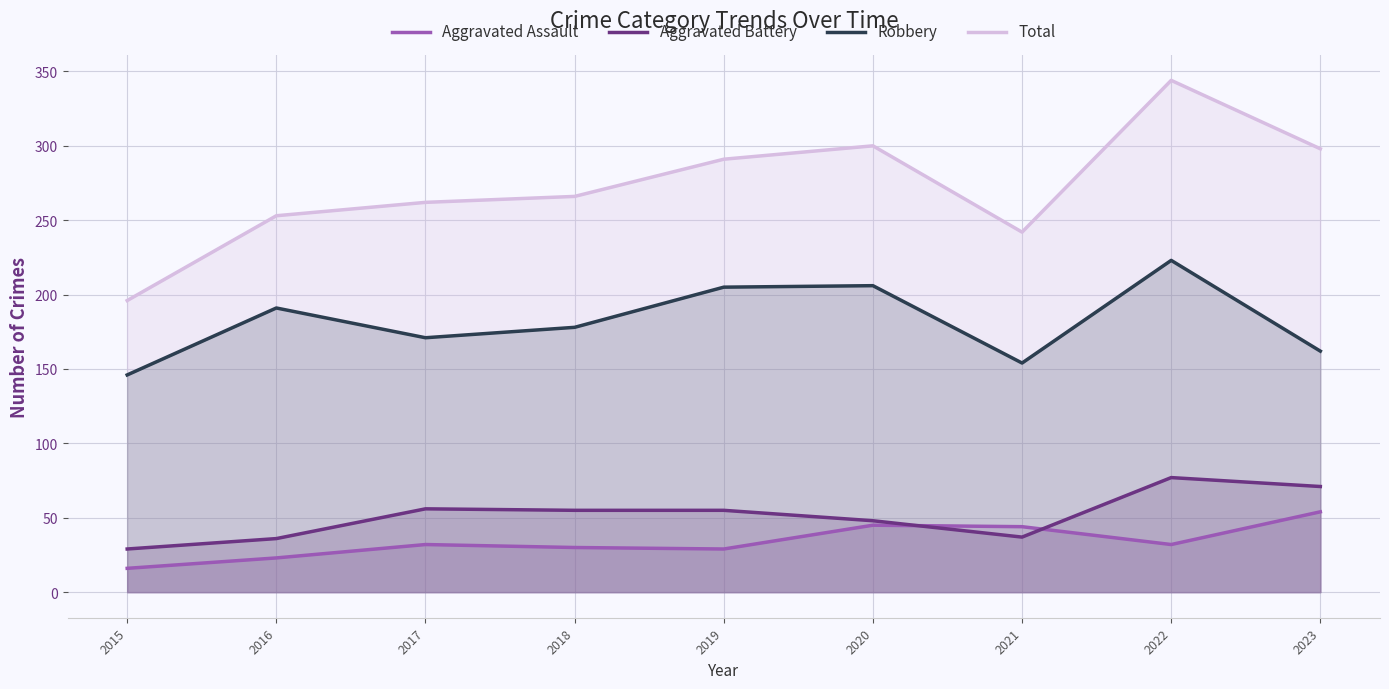

Is the value of Robbery at 2021 greater than the value of Aggravated Battery at 2021?

Yes